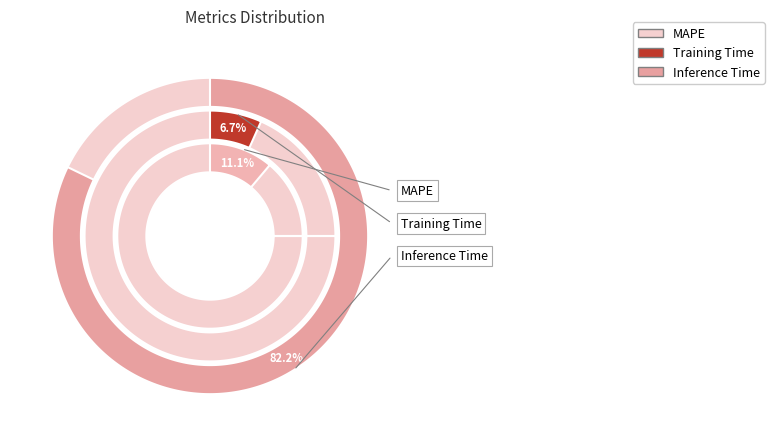

Rank the categories by value from lowest to highest.

Training Time, MAPE, Inference Time